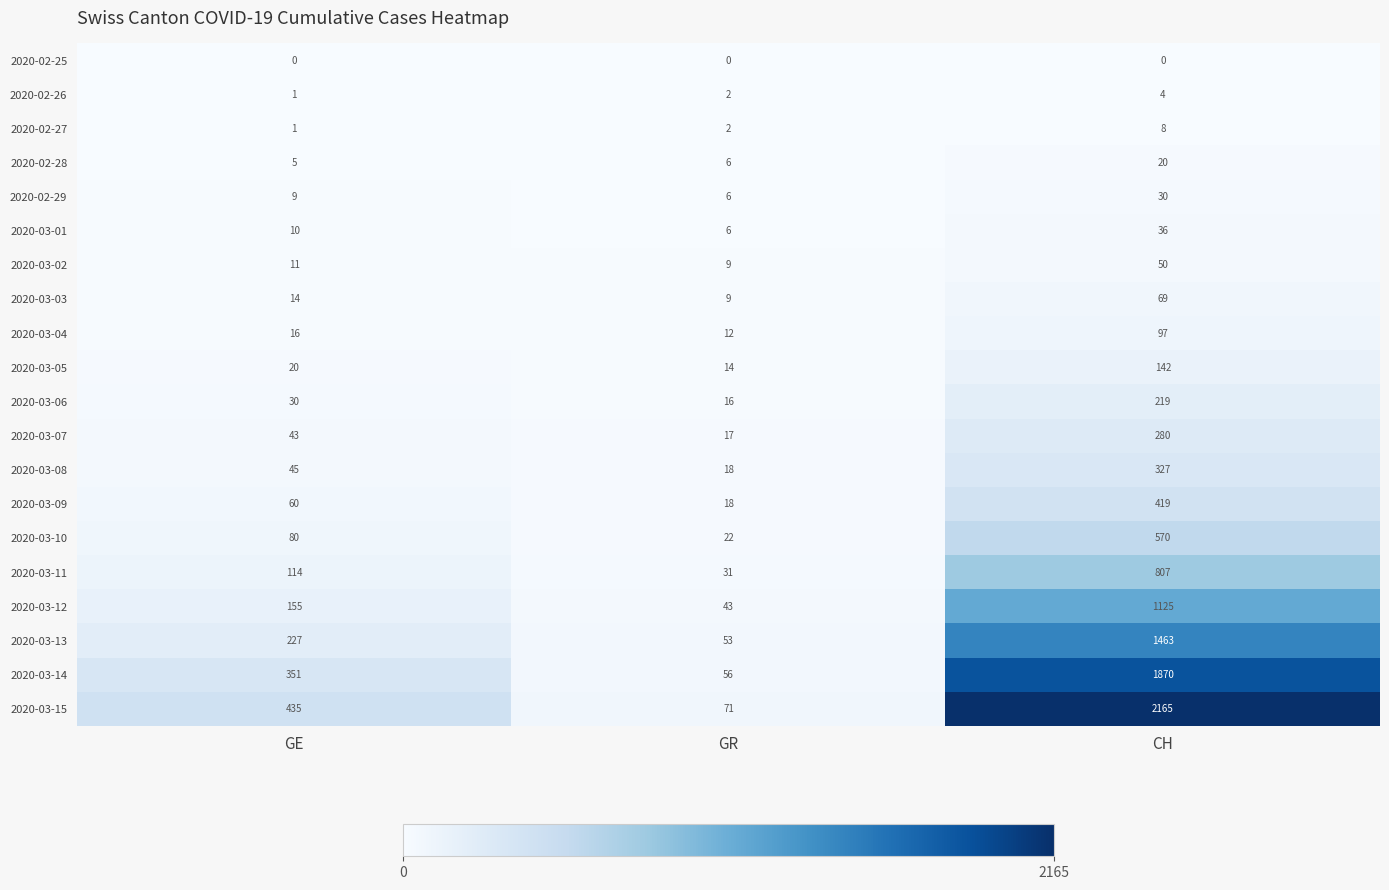

Which category has the highest value in the 2020-03-04 series?

CH